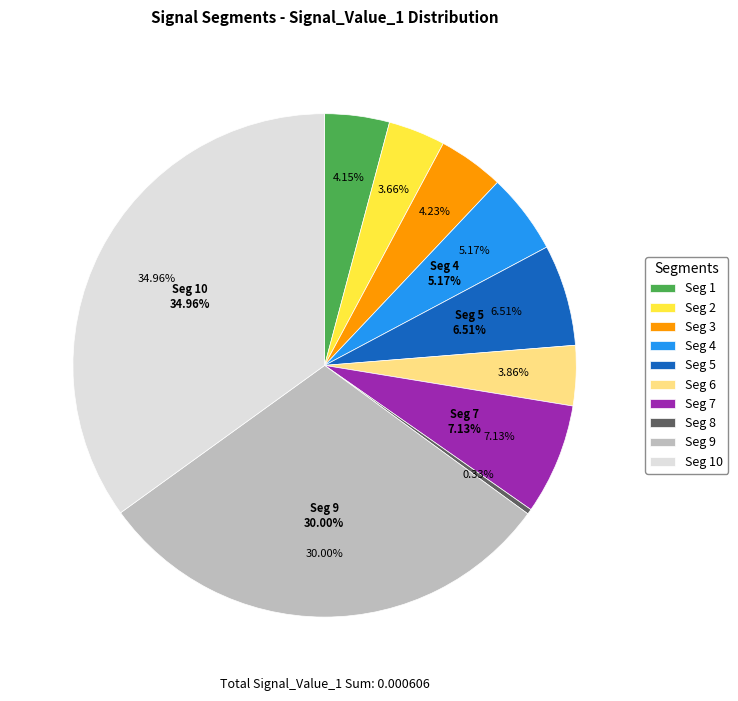

What is the total percentage of signal segment 4 and signal segment 5?

11.7%